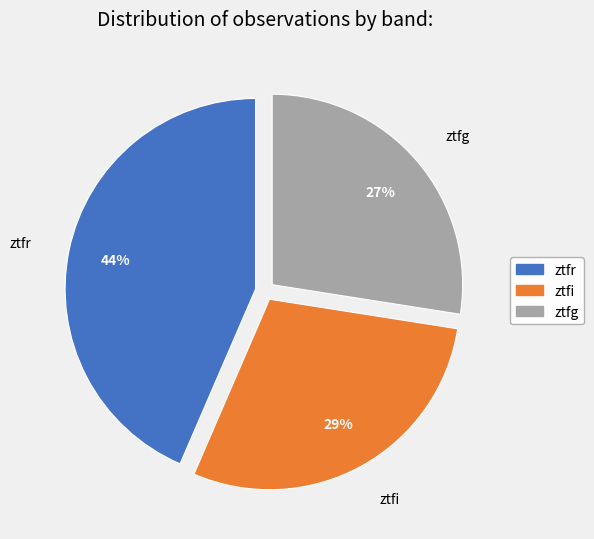

Which slice is the largest?

ztfr